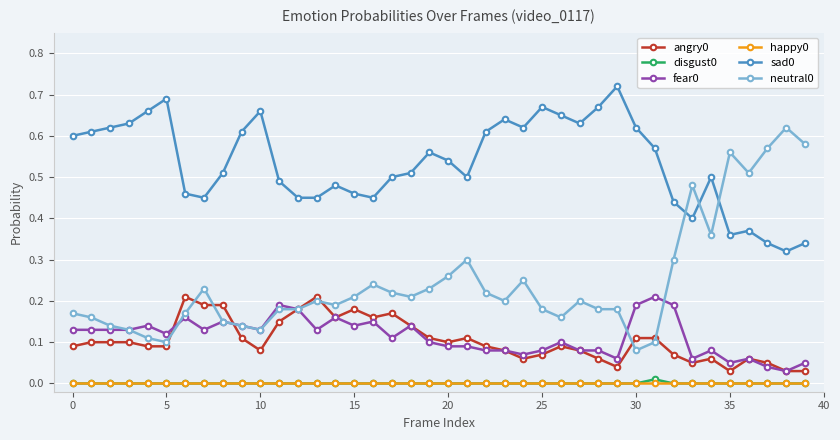

True or false: neutral0 has more than 0 interior local peaks.

True